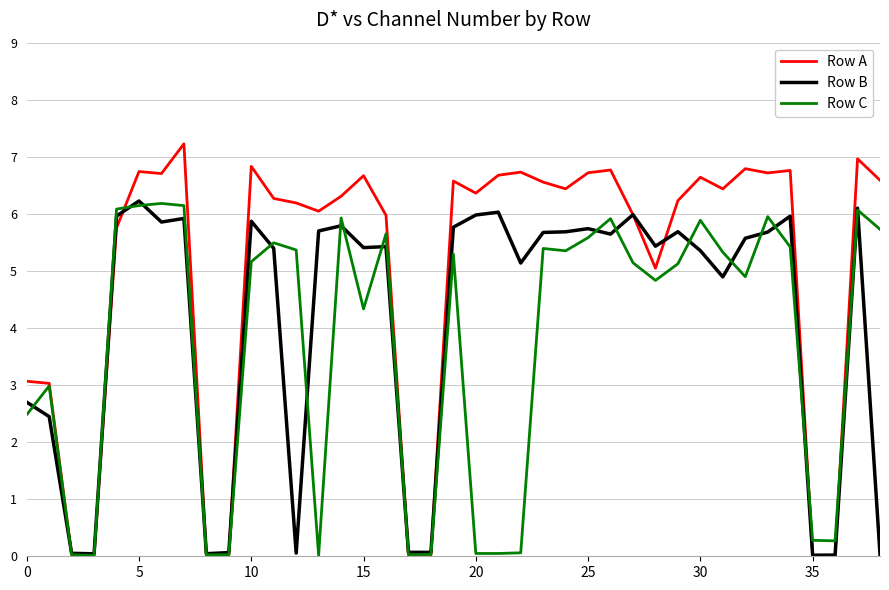

Which series has the largest total across all categories?

Row A